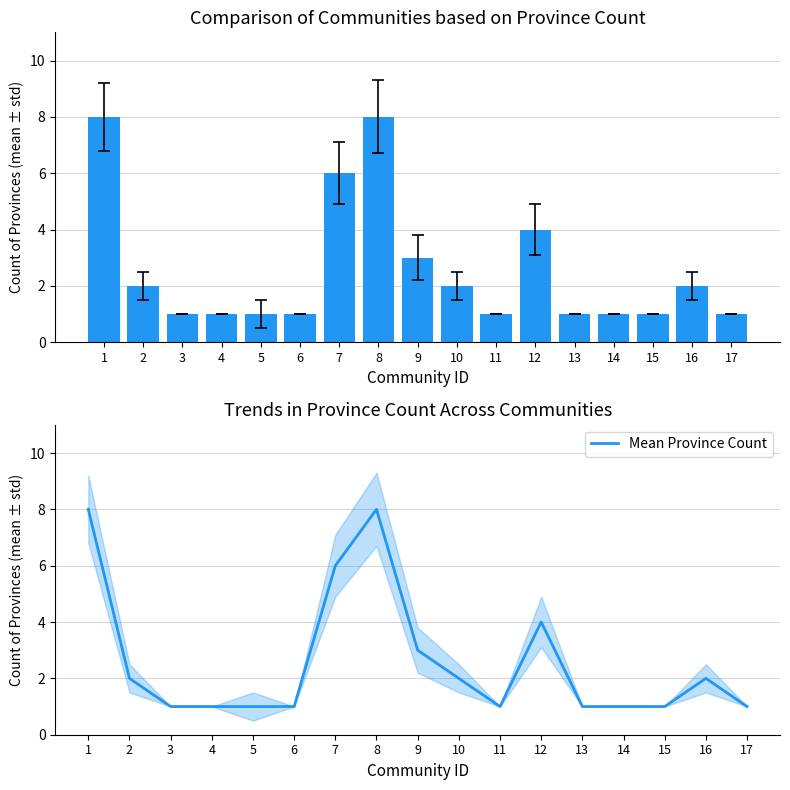

What value does the Mean Province Count series have at 7?

6